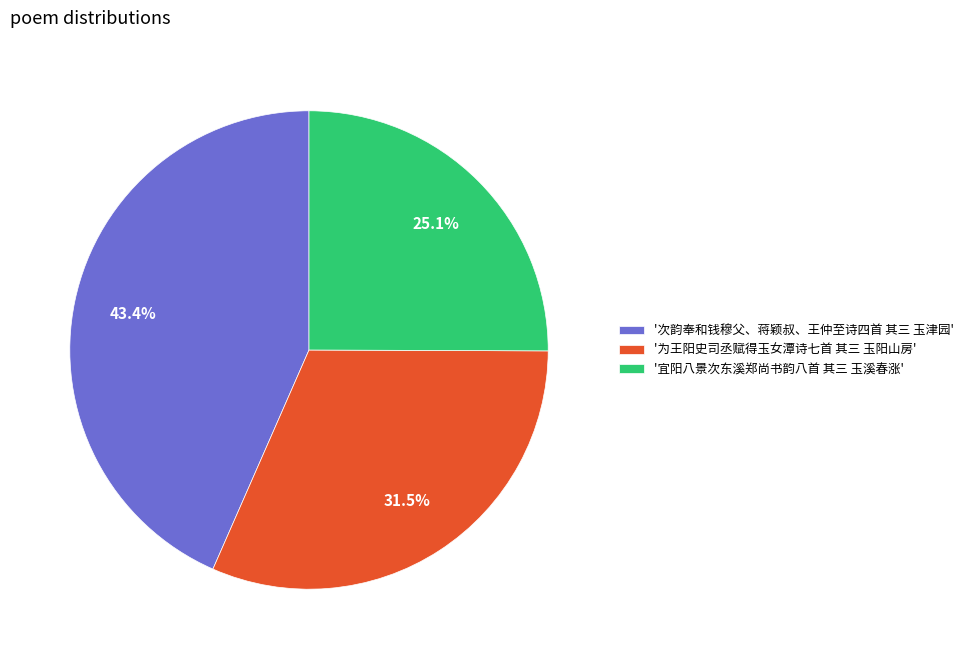

To the nearest percent, what is the difference between the largest and smallest slice percentages?

18%